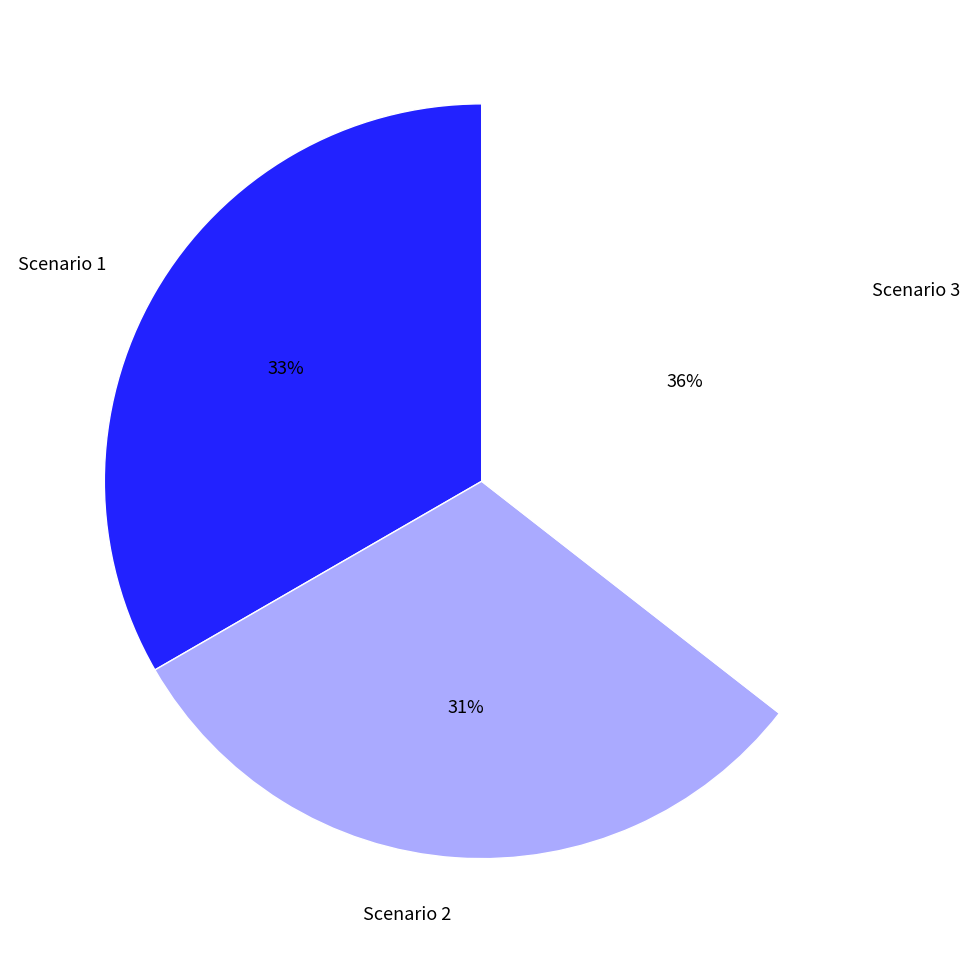

Is it true that Scenario 1 is 33% of the pie?

True